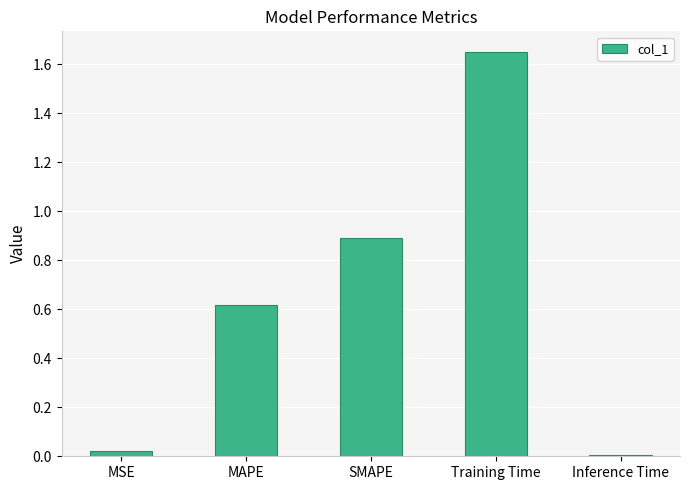

At which category does the chart reach its peak across all series?

Training Time